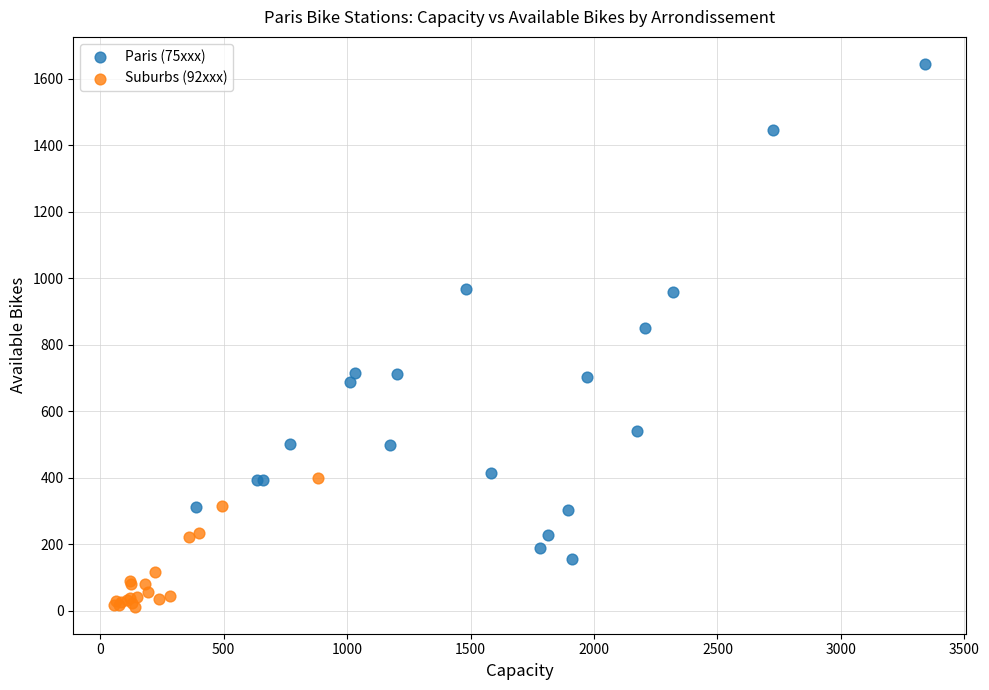

Which series reaches the maximum Y coordinate?

Paris (75xxx)